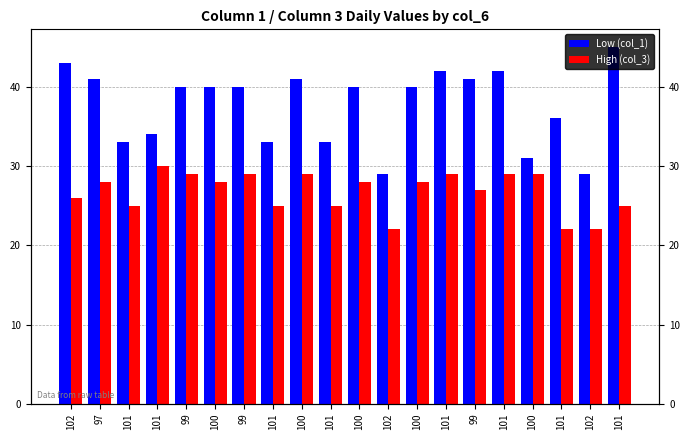

Count the number of categories in the chart.

20